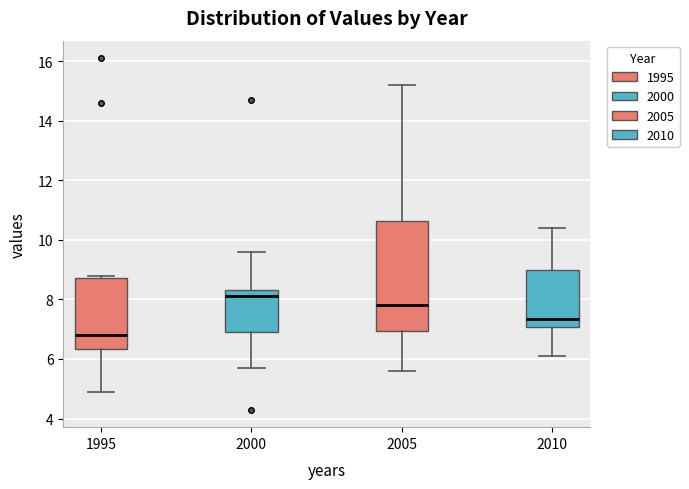

Which box's median line is the highest?

2000